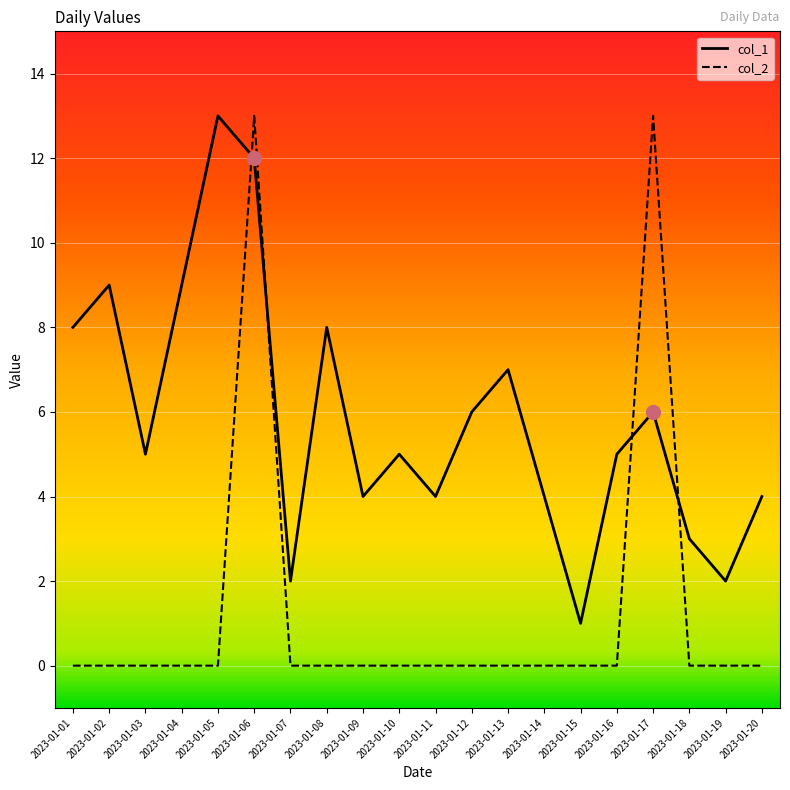

What is the difference between the highest and lowest values at 2023-01-13?

7